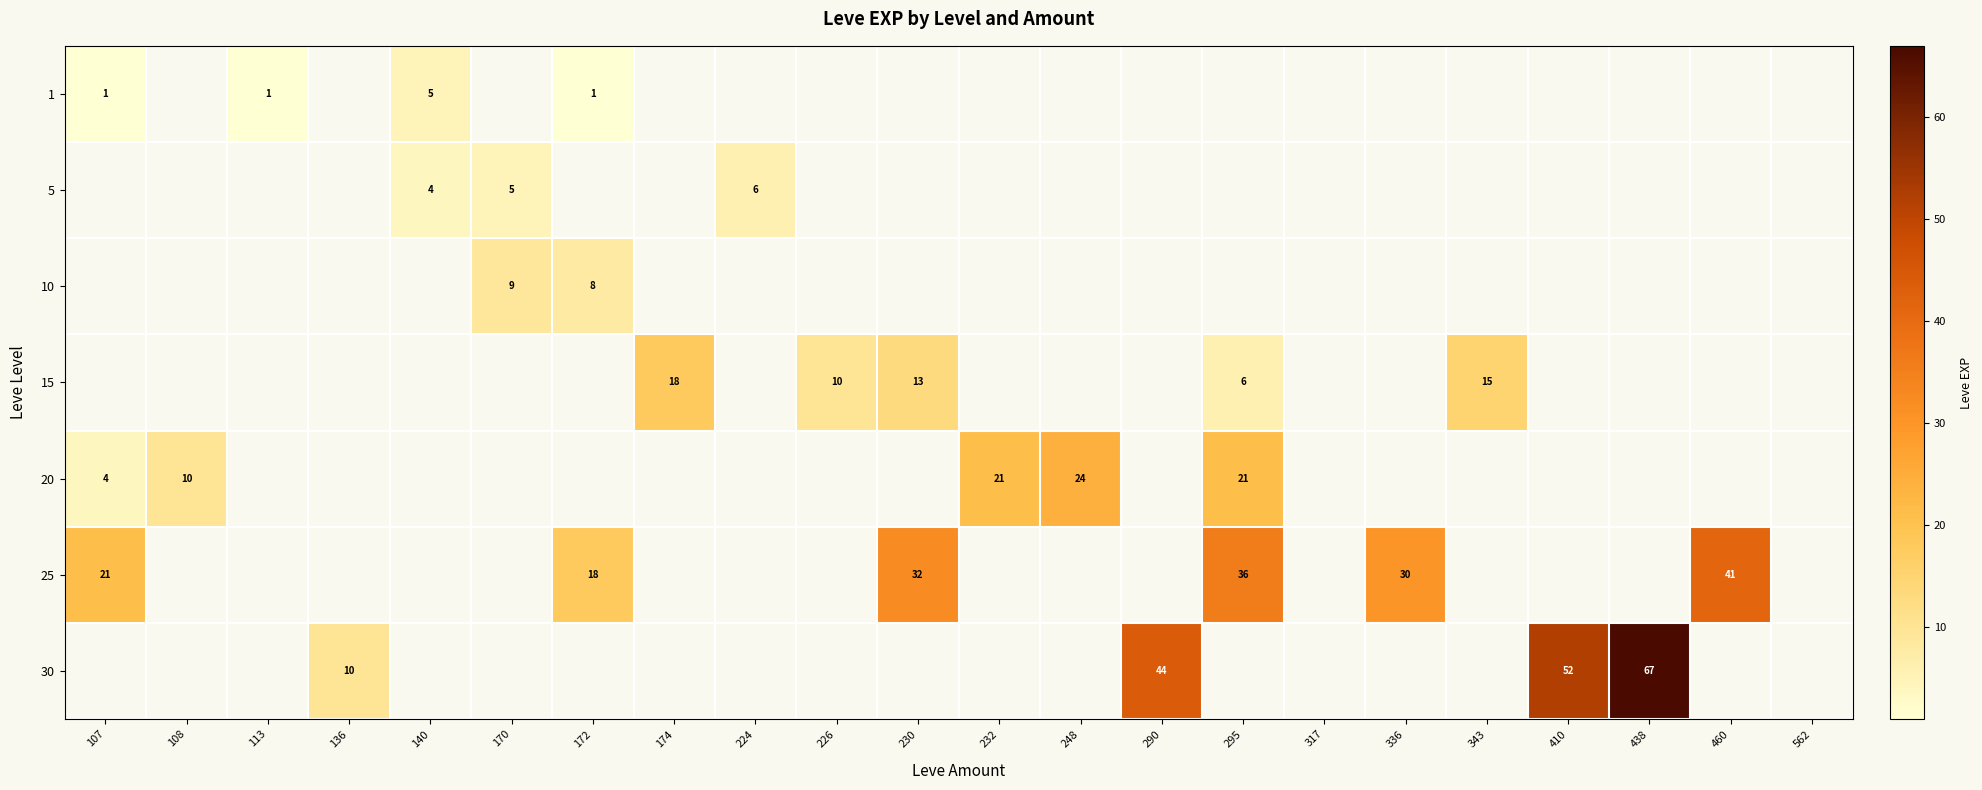

What is the sum of the 25 values at 460 and 336?

71.0